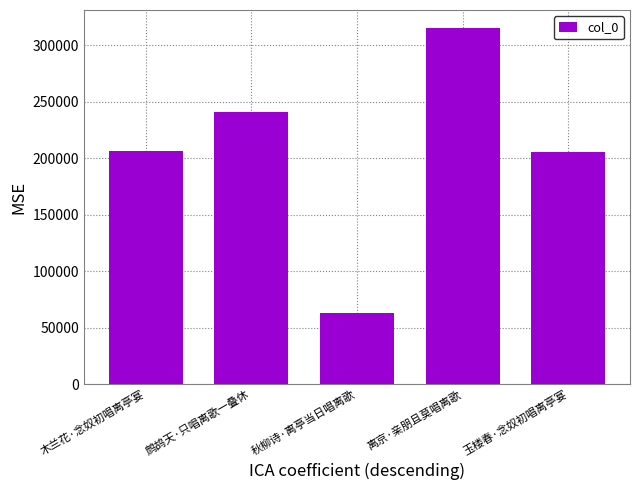

What is the approximate value at 鹧鸪天·只唱离歌一叠休, to the nearest 10?

240870